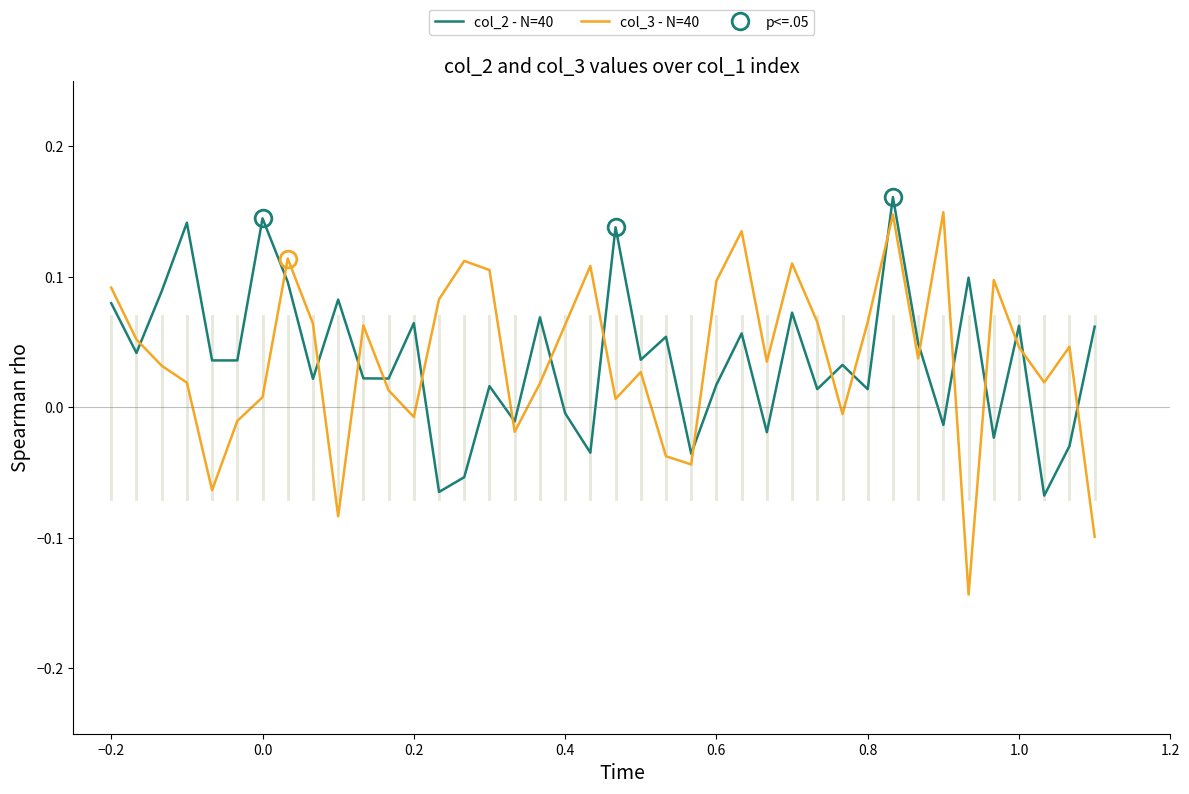

After their last crossing, which series has the higher values: col_2 - N=40 or col_3 - N=40?

col_2 - N=40